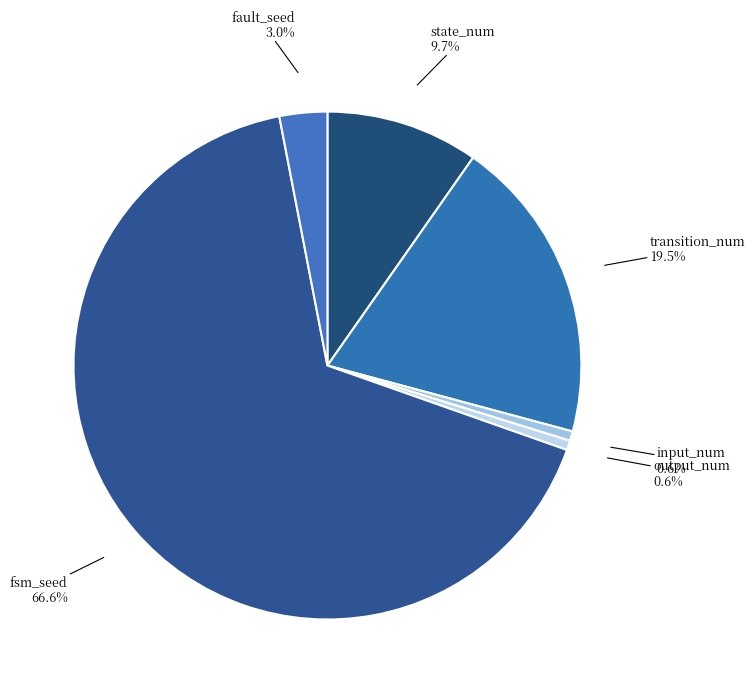

What percentage is the fault_seed slice, to the nearest percent?

3%